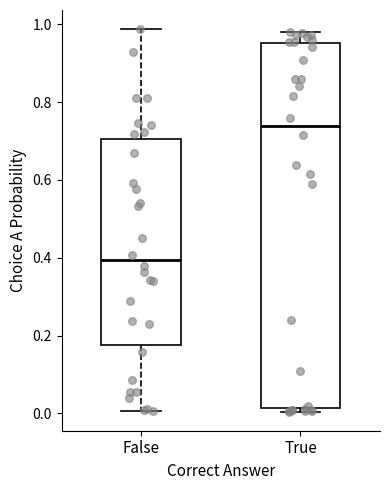

Which box's median line is the highest?

True